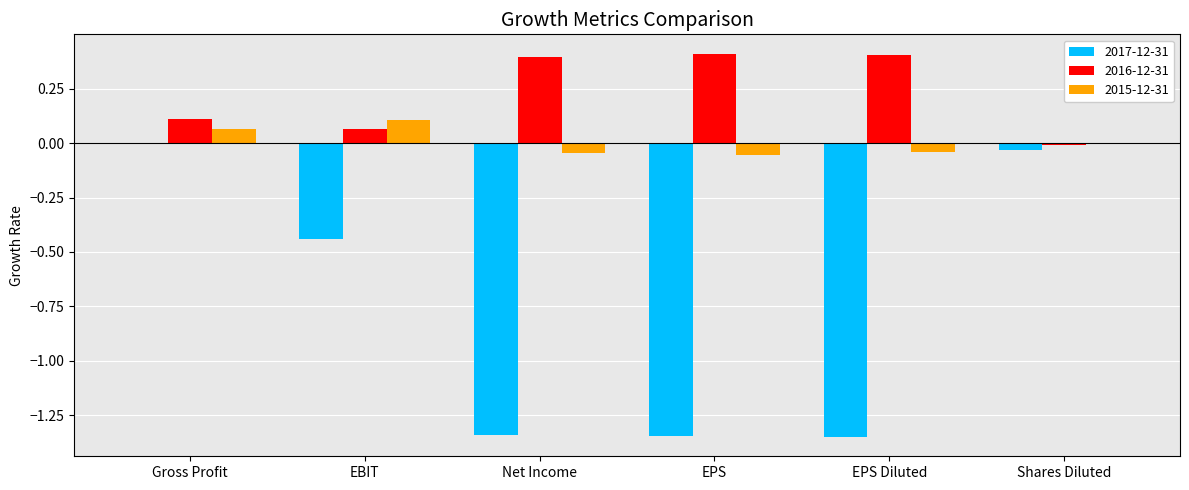

What is the greatest value displayed?

0.4